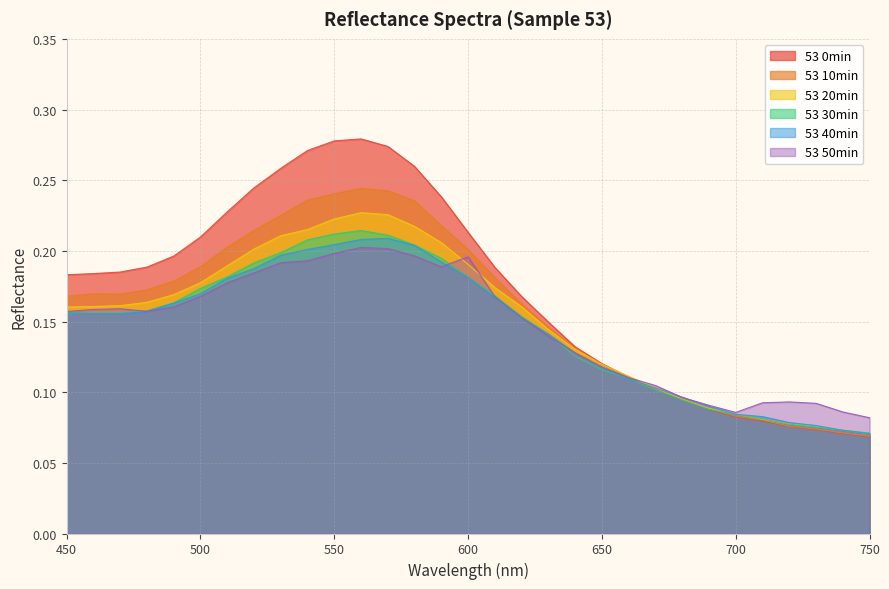

Reading left to right, list all the values displayed in this chart.

53 0min: 0.2	0.2	0.2	0.2	0.2	0.2	0.2	0.2	0.3	0.3	0.3	0.3	0.3	0.3	0.2	0.2	0.2	0.2	0.1	0.1	0.1	0.1	0.1	0.1	0.1	0.1	0.1	0.1	0.1	0.1	0.1
53 10min: 0.2	0.2	0.2	0.2	0.2	0.2	0.2	0.2	0.2	0.2	0.2	0.2	0.2	0.2	0.2	0.2	0.2	0.2	0.1	0.1	0.1	0.1	0.1	0.1	0.1	0.1	0.1	0.1	0.1	0.1	0.1
53 20min: 0.2	0.2	0.2	0.2	0.2	0.2	0.2	0.2	0.2	0.2	0.2	0.2	0.2	0.2	0.2	0.2	0.2	0.2	0.1	0.1	0.1	0.1	0.1	0.1	0.1	0.1	0.1	0.1	0.1	0.1	0.1
53 30min: 0.2	0.2	0.2	0.2	0.2	0.2	0.2	0.2	0.2	0.2	0.2	0.2	0.2	0.2	0.2	0.2	0.2	0.2	0.1	0.1	0.1	0.1	0.1	0.1	0.1	0.1	0.1	0.1	0.1	0.1	0.1
53 40min: 0.2	0.2	0.2	0.2	0.2	0.2	0.2	0.2	0.2	0.2	0.2	0.2	0.2	0.2	0.2	0.2	0.2	0.2	0.1	0.1	0.1	0.1	0.1	0.1	0.1	0.1	0.1	0.1	0.1	0.1	0.1
53 50min: 0.2	0.2	0.2	0.2	0.2	0.2	0.2	0.2	0.2	0.2	0.2	0.2	0.2	0.2	0.2	0.2	0.2	0.2	0.1	0.1	0.1	0.1	0.1	0.1	0.1	0.1	0.1	0.1	0.1	0.1	0.1